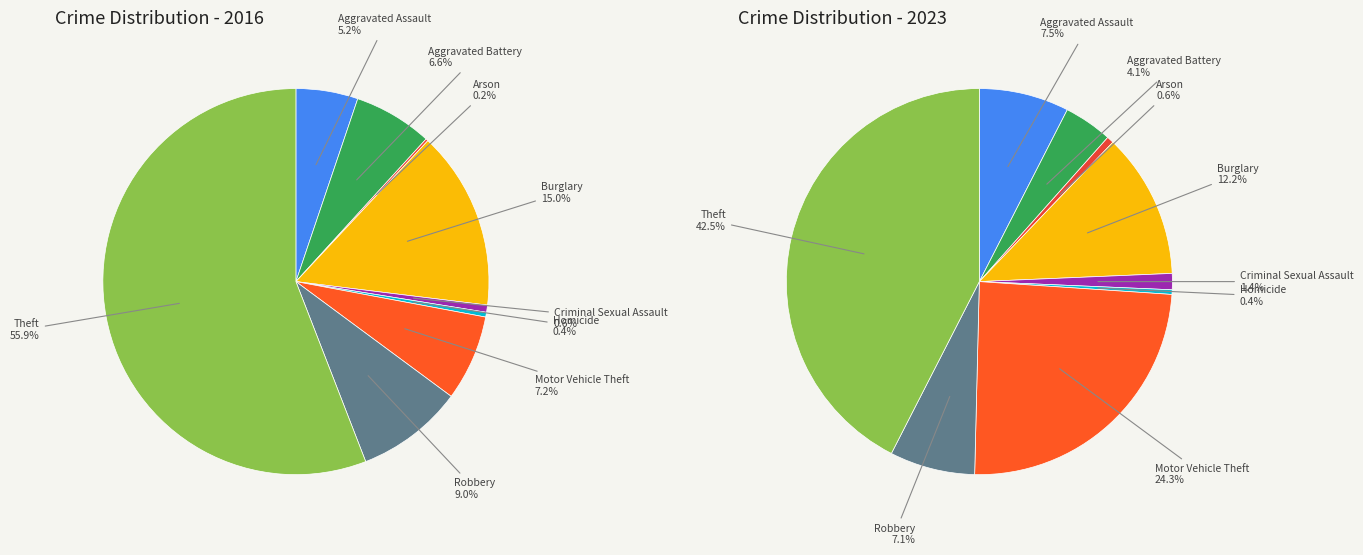

At Robbery, list the series in order from largest to smallest.

values_2016, values_2023